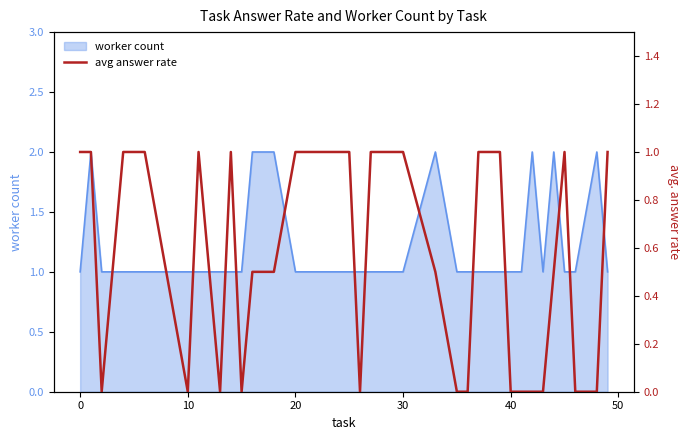

How many points are lower than both their immediate neighbors (excluding endpoints)?

5